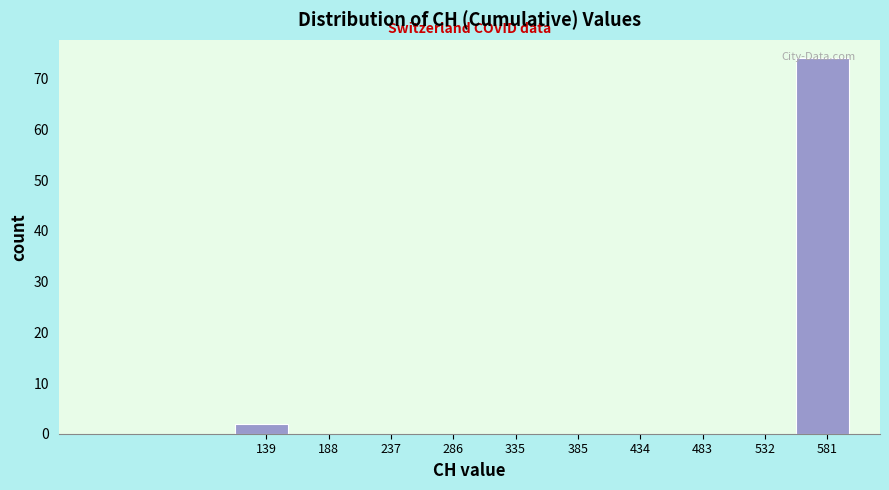

Between 188 and 581, which is larger?

581